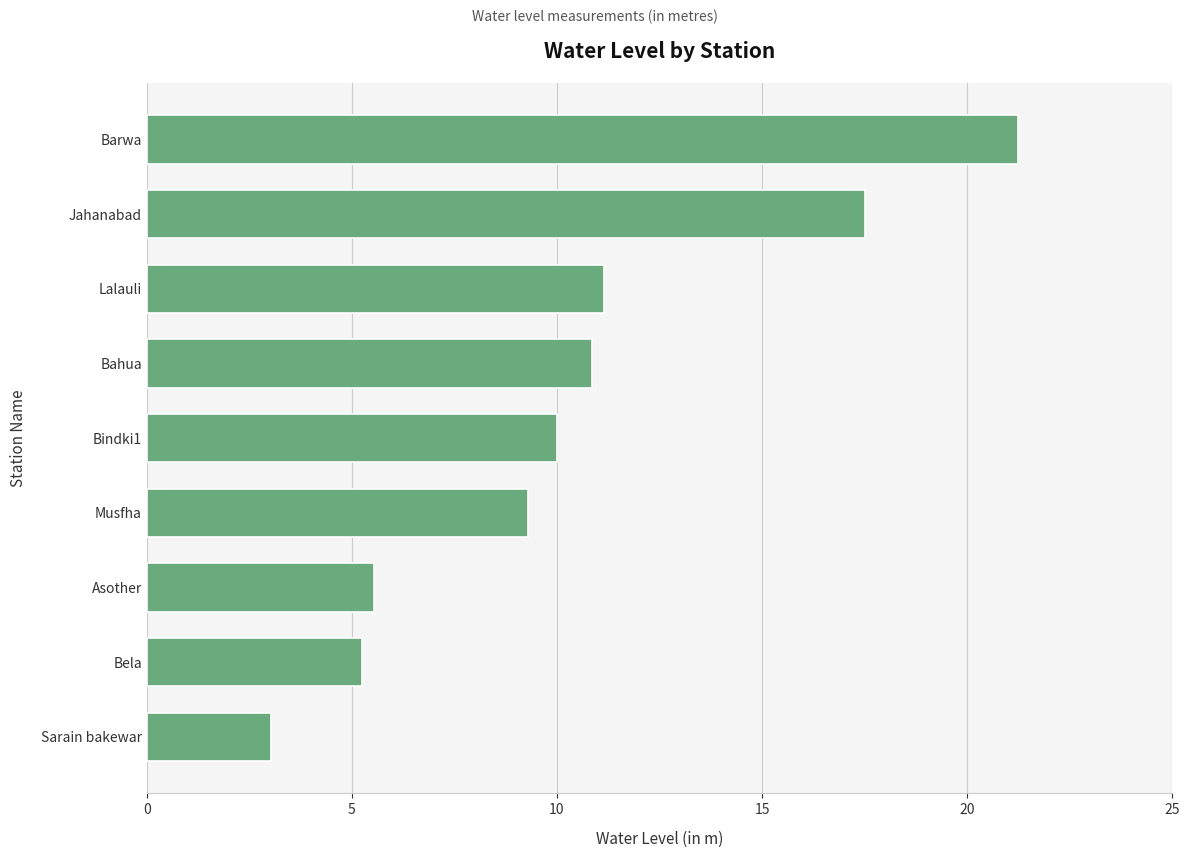

What is the sum of the values at Bela and Barwa?

26.5